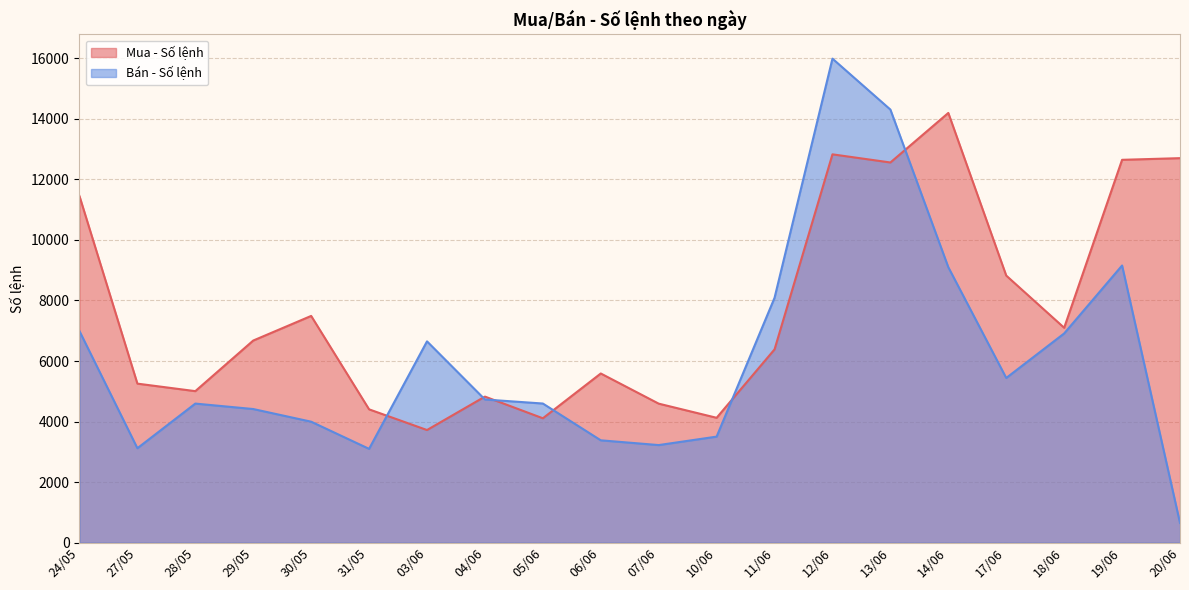

Which series ends up on top after the final intersection of Bán - Số lệnh and Mua - Số lệnh?

Mua - Số lệnh